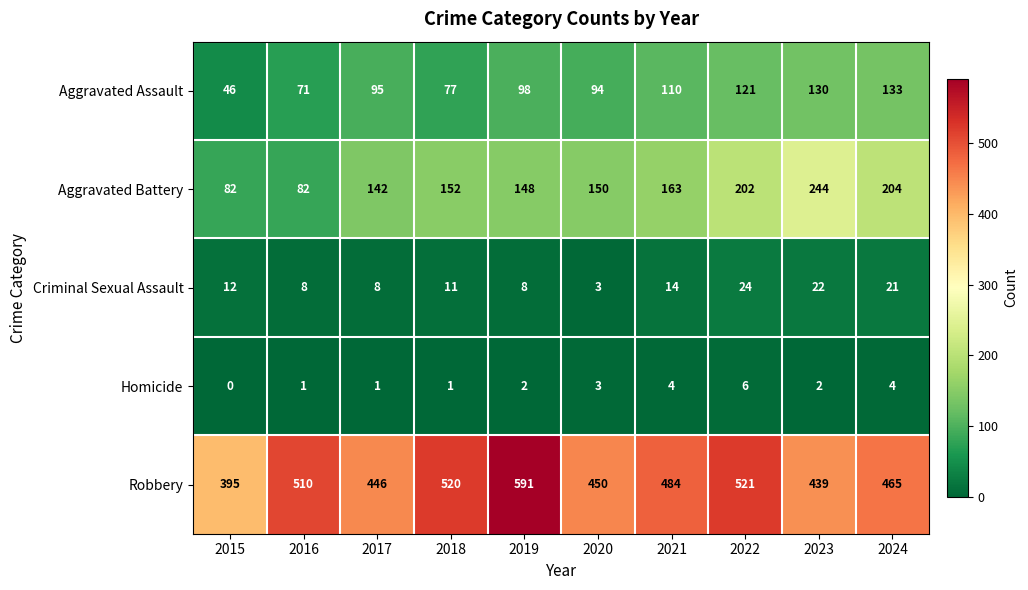

Count the number of data series in this chart.

5